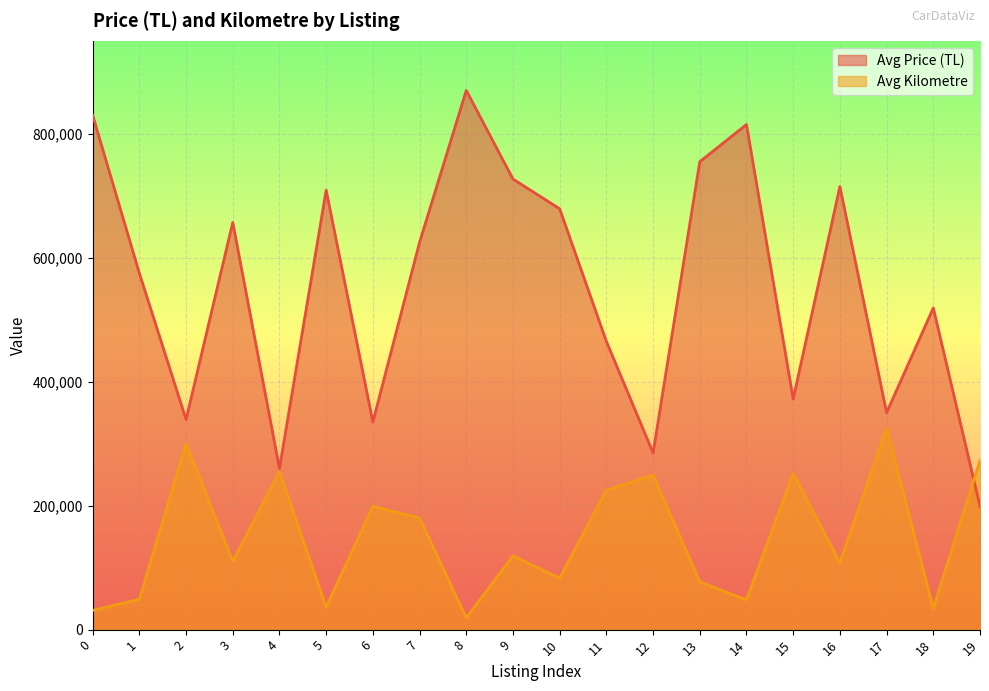

Does the chart display data point markers on the line(s)?

No